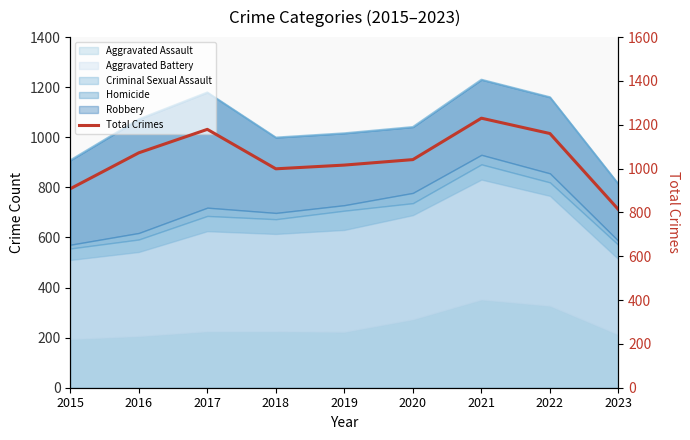

List the labels in order of value, largest first.

2021, 2017, 2022, 2016, 2020, 2019, 2018, 2015, 2023